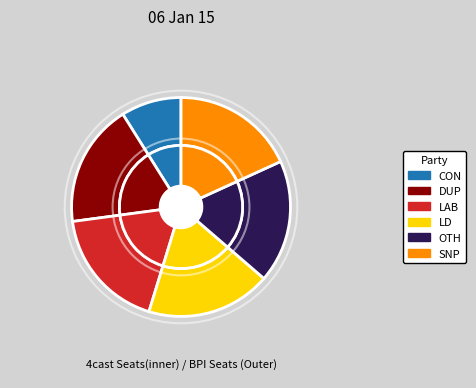

Is it true that Row 2 is 1% of the pie?

False